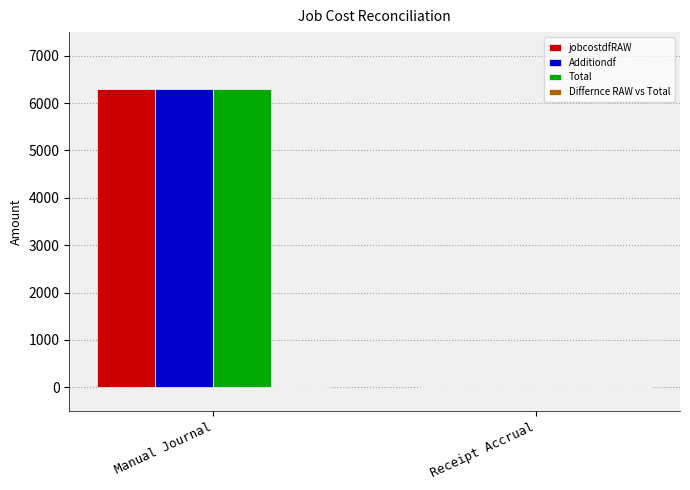

Reading right to left, what are all the values shown in this chart?

jobcostdfRAW: Receipt Accrual=0.0	Manual Journal=6292.7
Additiondf: Receipt Accrual=0.0	Manual Journal=6292.7
Total: Receipt Accrual=0.0	Manual Journal=6292.7